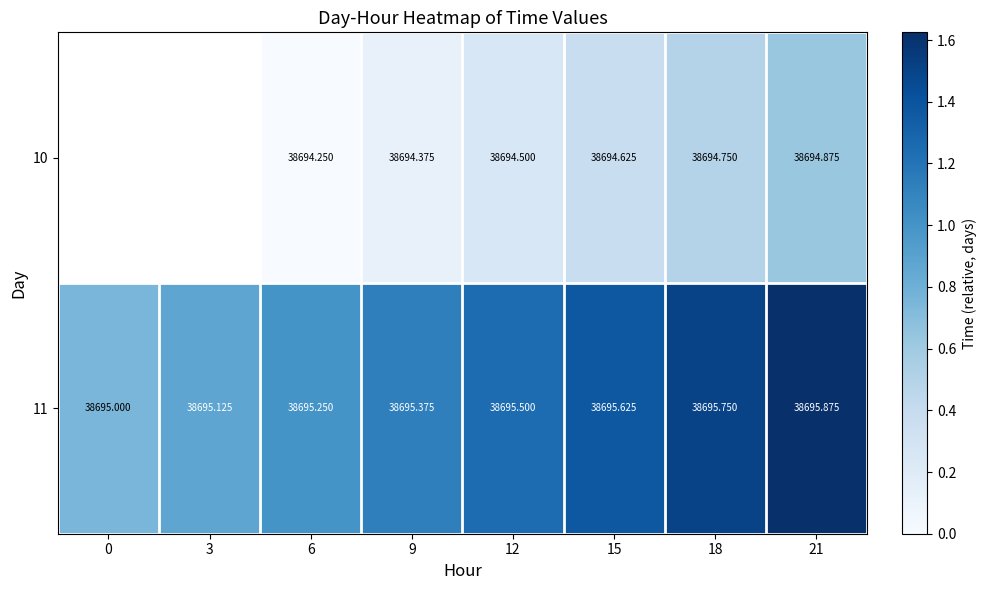

At which category is the sum across all series the highest?

21